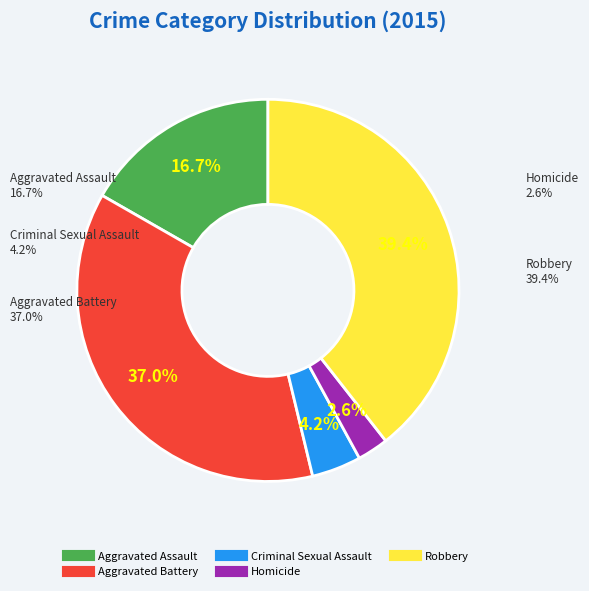

What percentage is the Aggravated Battery slice, to the nearest percent?

37%